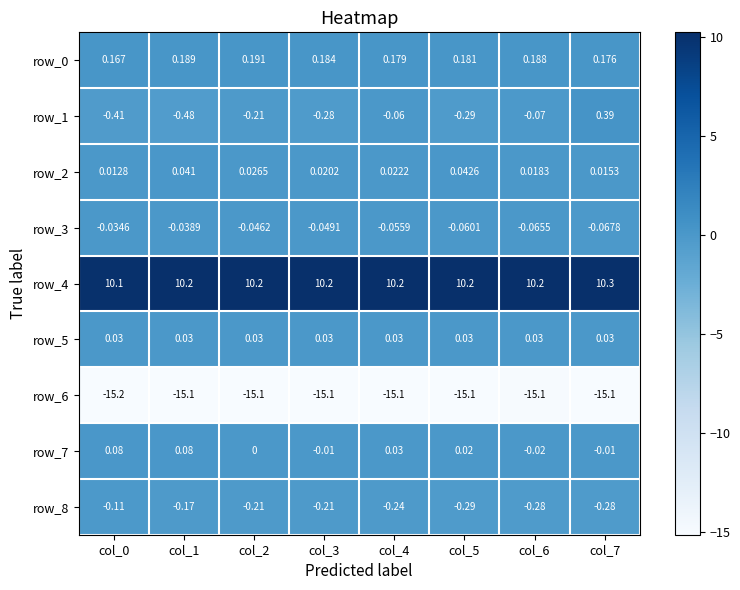

Is the value of row_6 at col_4 greater than the value of row_2 at col_0?

No